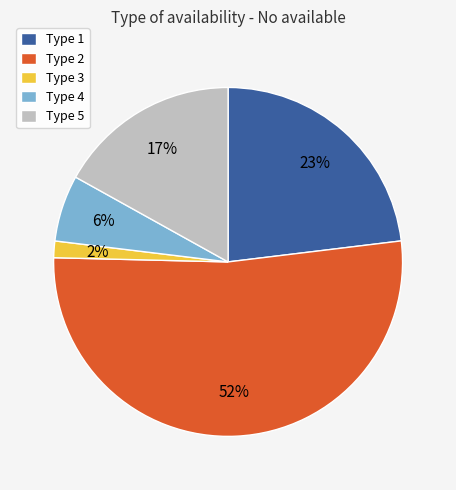

Do Type 2 and Type 1 together represent more than half of the pie?

Yes